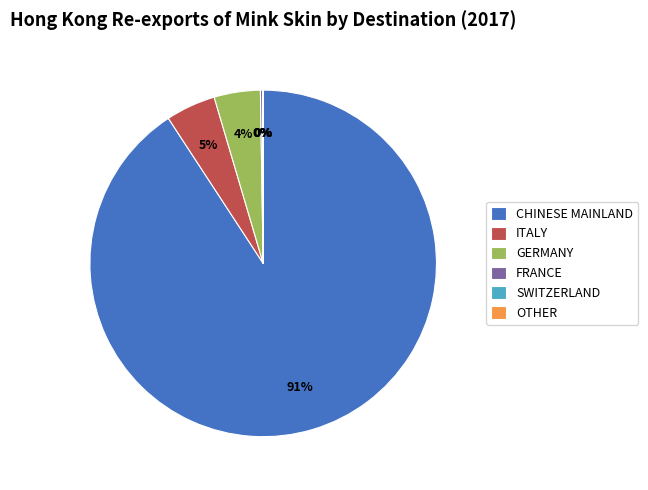

How many slices are in this pie chart?

6